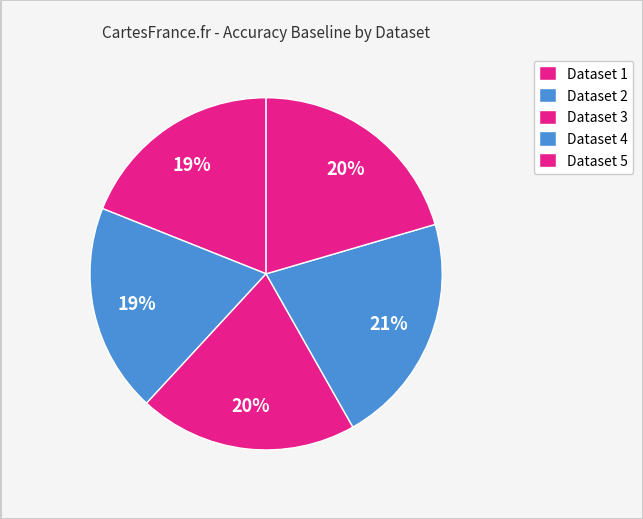

How many slices are in this pie chart?

5